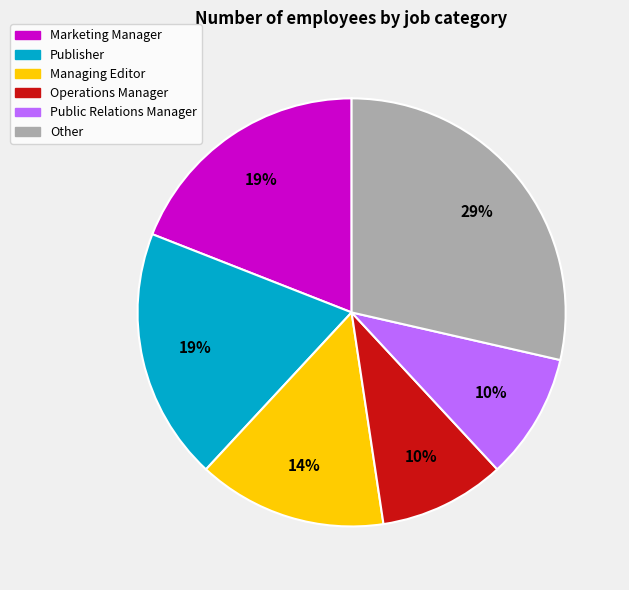

Does any single category account for the majority?

No